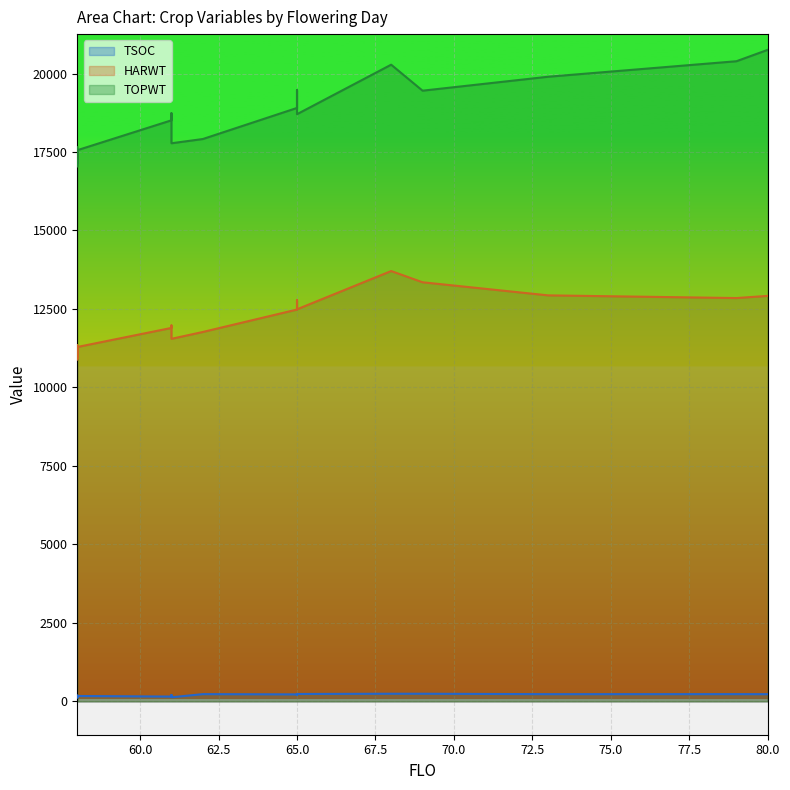

At how many categories does at least one series exceed 2916?

25